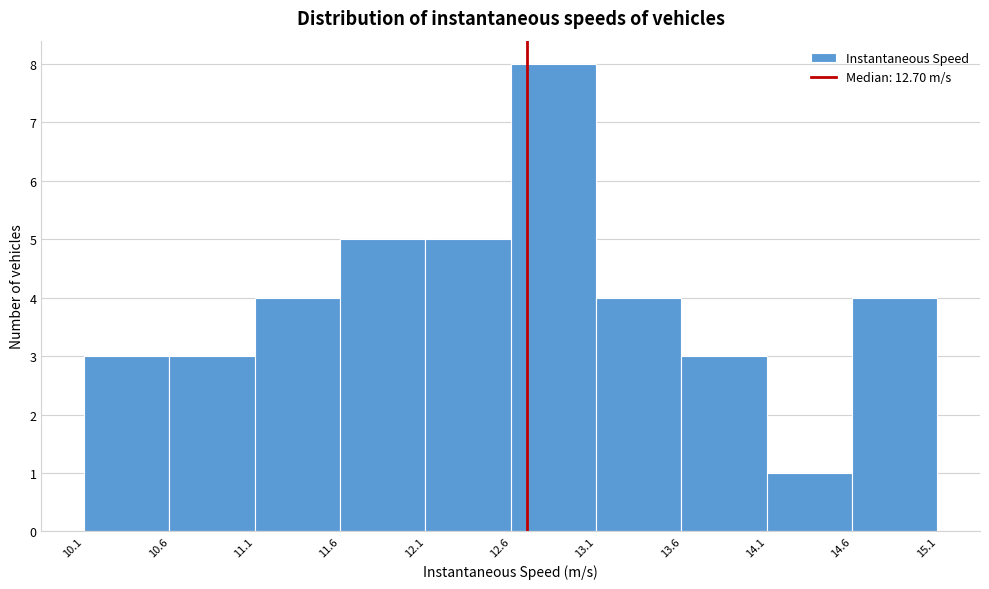

Reading left to right, transcribe this chart: for each bar, give the range it covers on the x-axis and its height. The values are not printed on the chart, so give them approximately, as read against the axis.

10.1 to 10.6: 3
10.6 to 11.1: 3
11.1 to 11.6: 4
11.6 to 12.1: 5
12.1 to 12.6: 5
12.6 to 13.1: 8
13.1 to 13.6: 4
13.6 to 14.1: 3
14.1 to 14.6: 1
14.6 to 15.1: 4